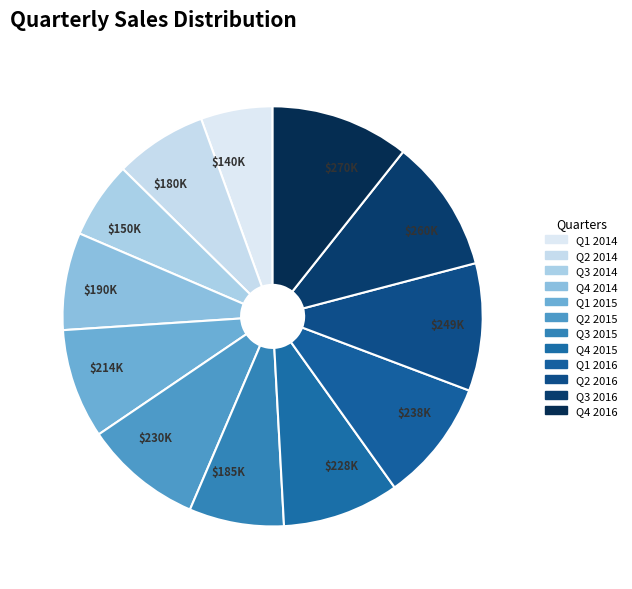

Does $238K represent more than half of the total?

No